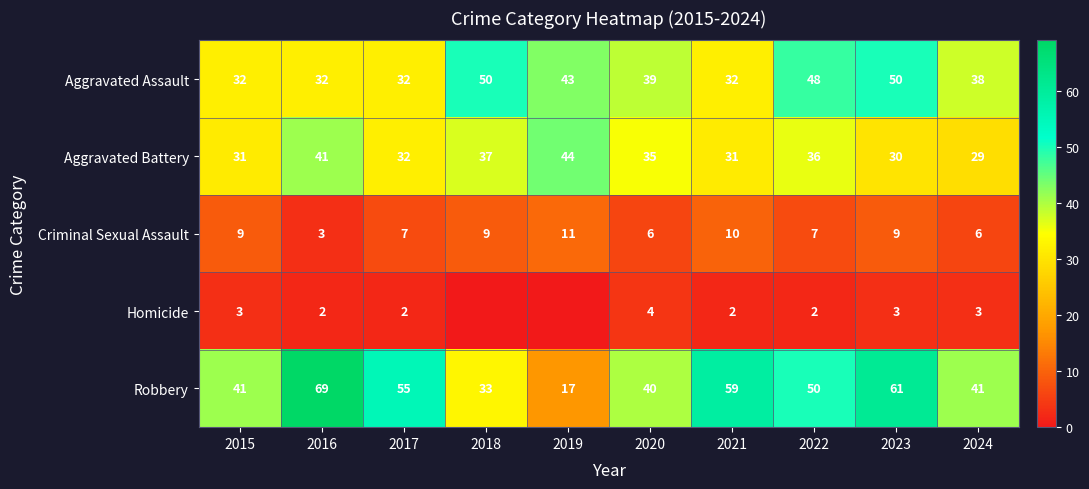

At which category is the sum across all series the highest?

2023